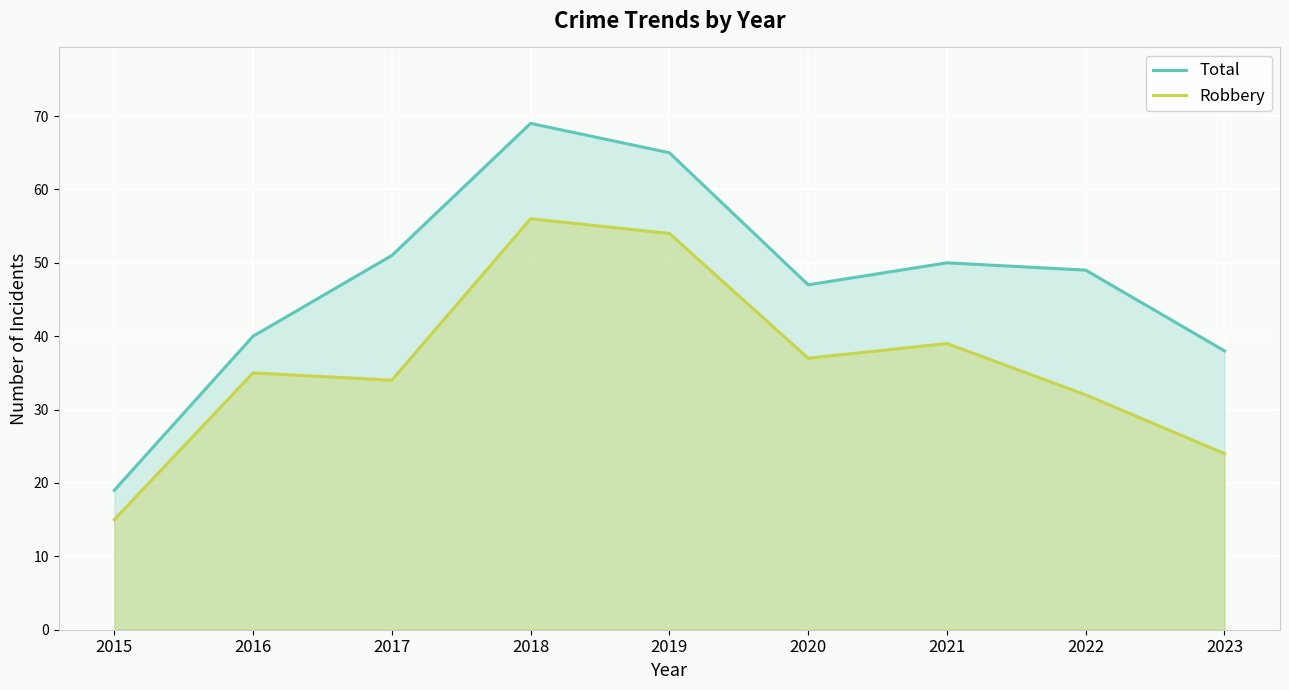

Reading right to left, what are all the values shown in this chart?

Total: 38	49	50	47	65	69	51	40	19
Robbery: 24	32	39	37	54	56	34	35	15